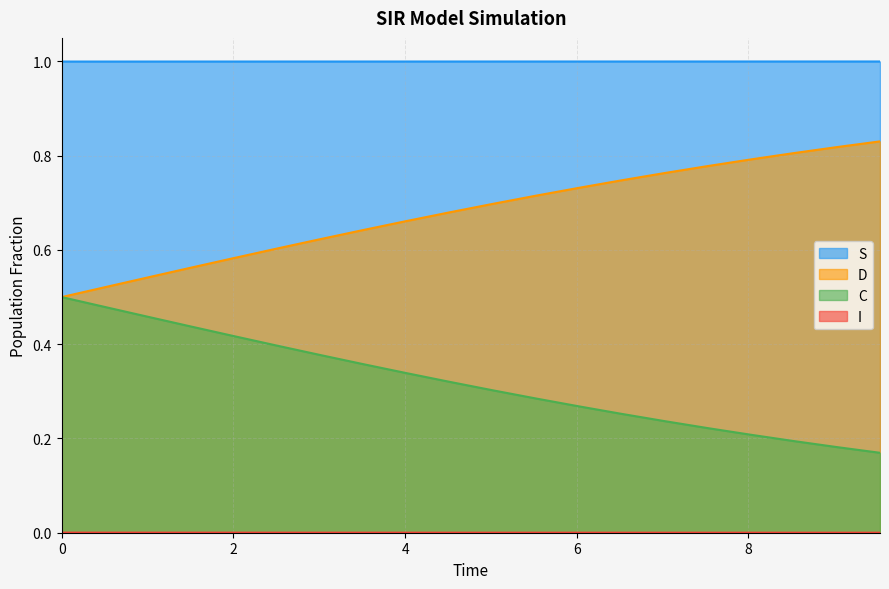

The value of D at 0 is 0.5. True or false?

True